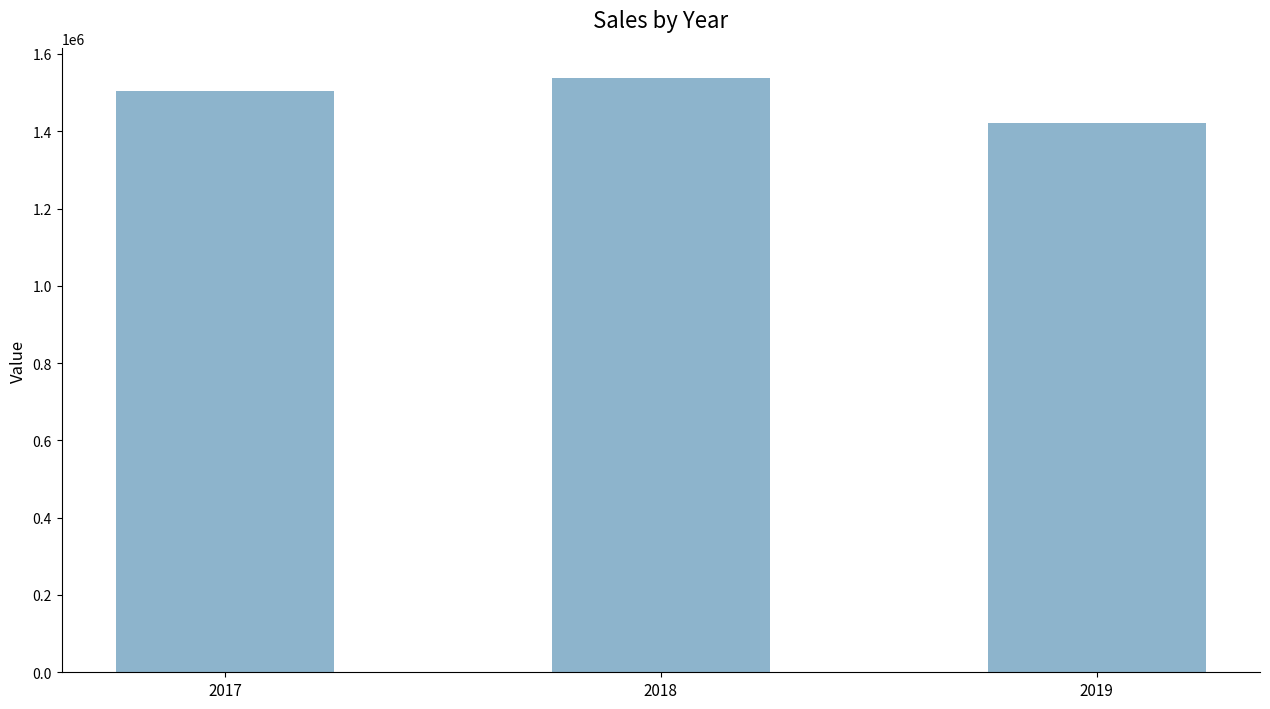

The value at 2017 is 2138095. True or false?

False